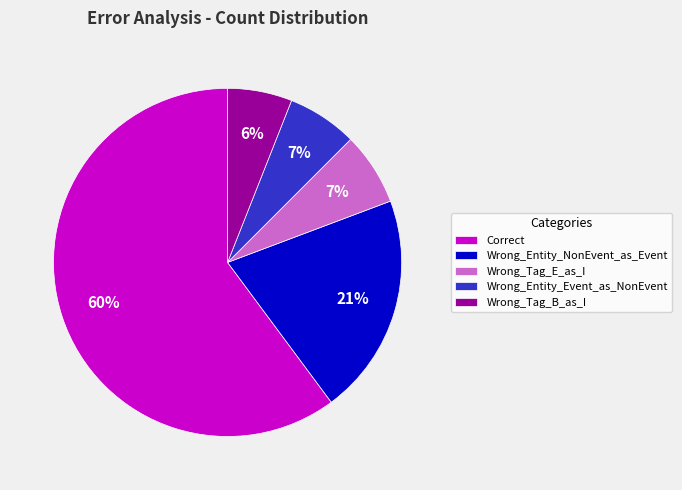

Which category has the smallest portion of the pie?

Wrong_Tag_B_as_I